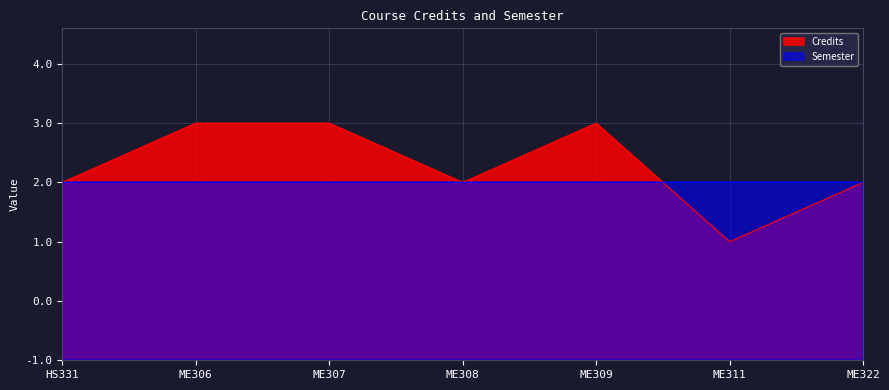

What are all the series names shown in the legend?

Credits, Semester